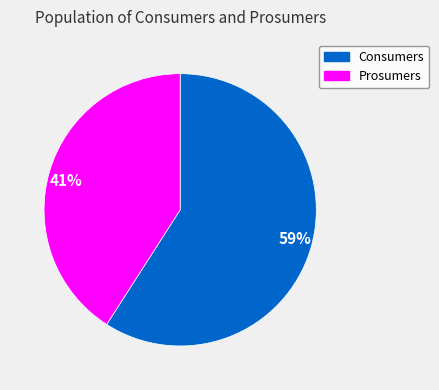

The Consumers slice represents 59% of the pie. True or false?

True